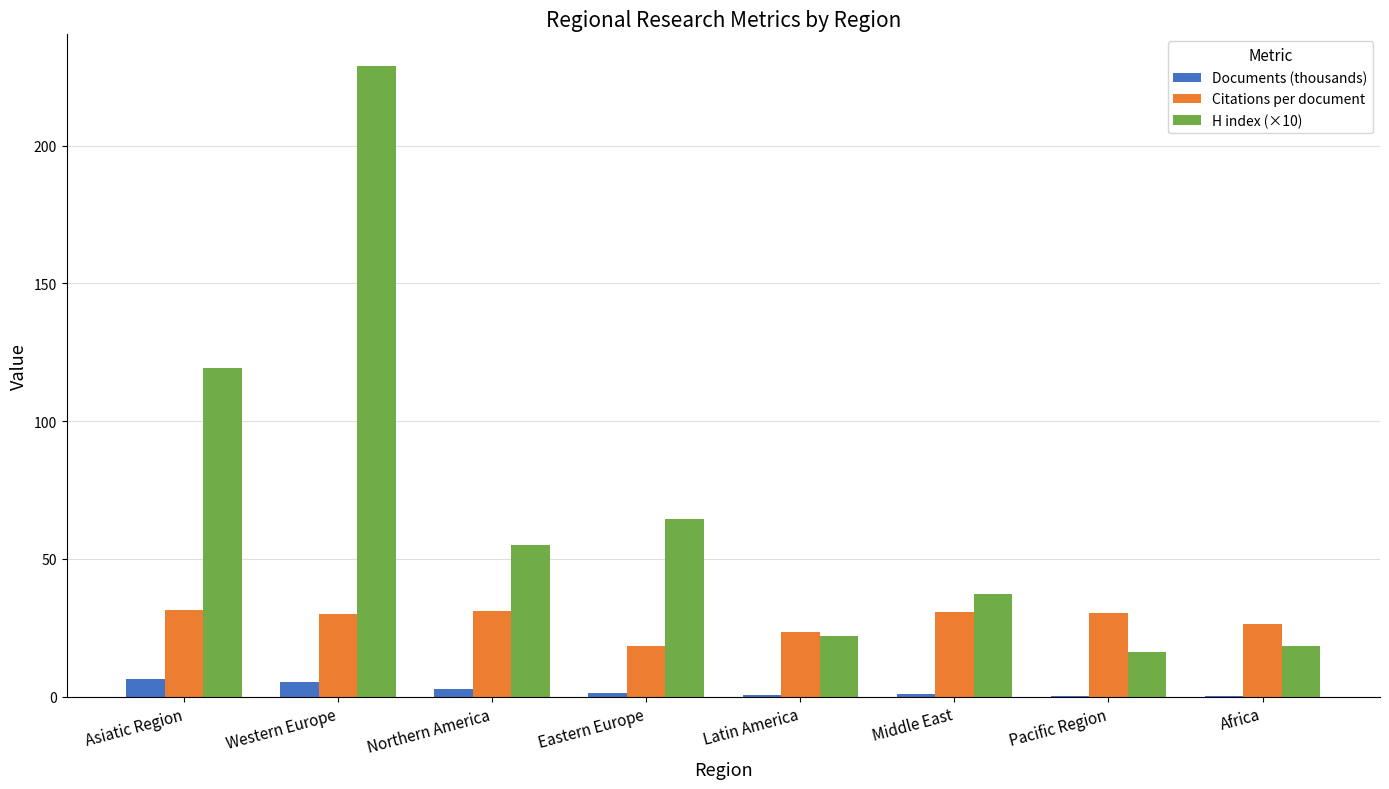

How many distinct data groups are displayed?

3